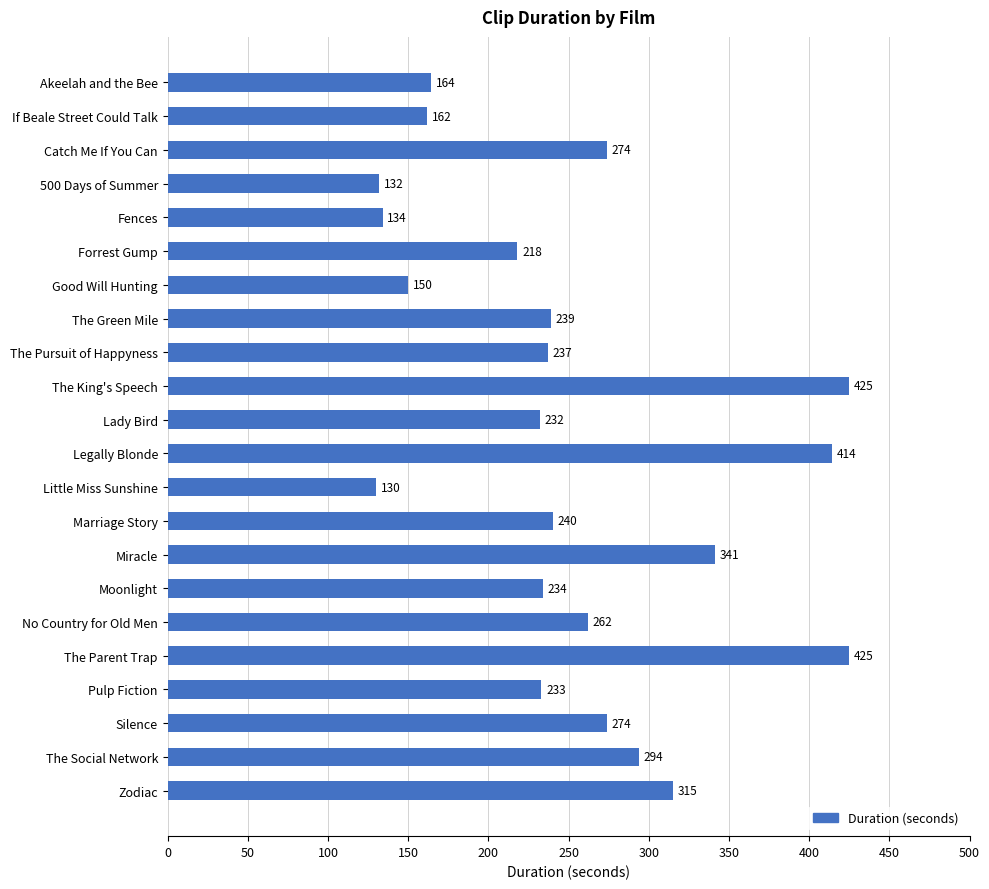

What position from the top is Legally Blonde?

12